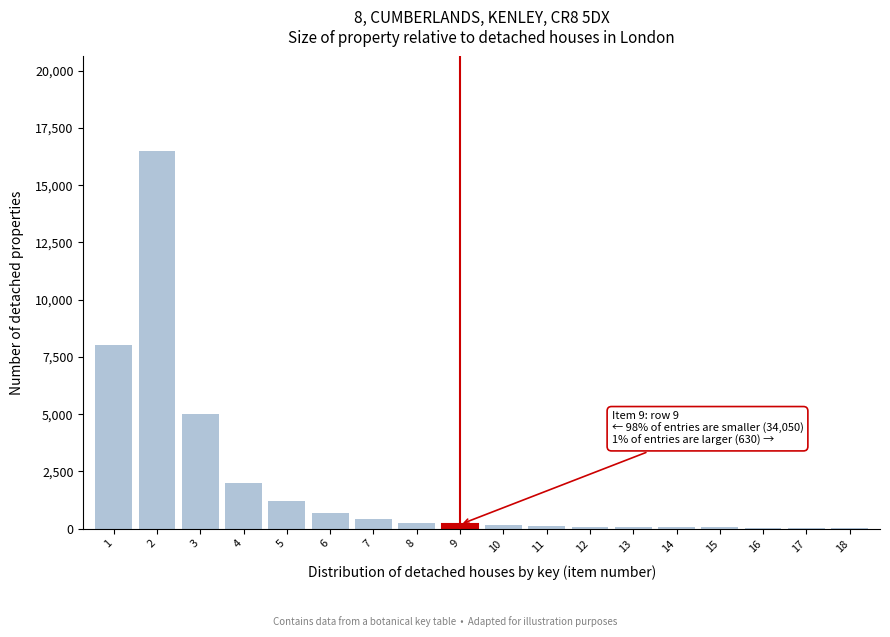

What is the maximum value shown in the chart?

16500